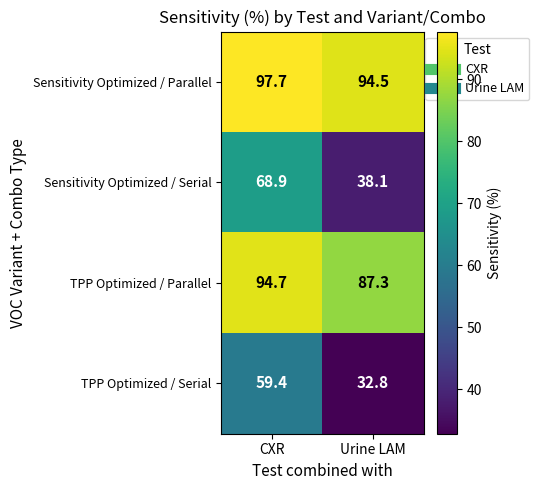

Where is TPP Optimized / Serial nearest to the value 46?

Urine LAM